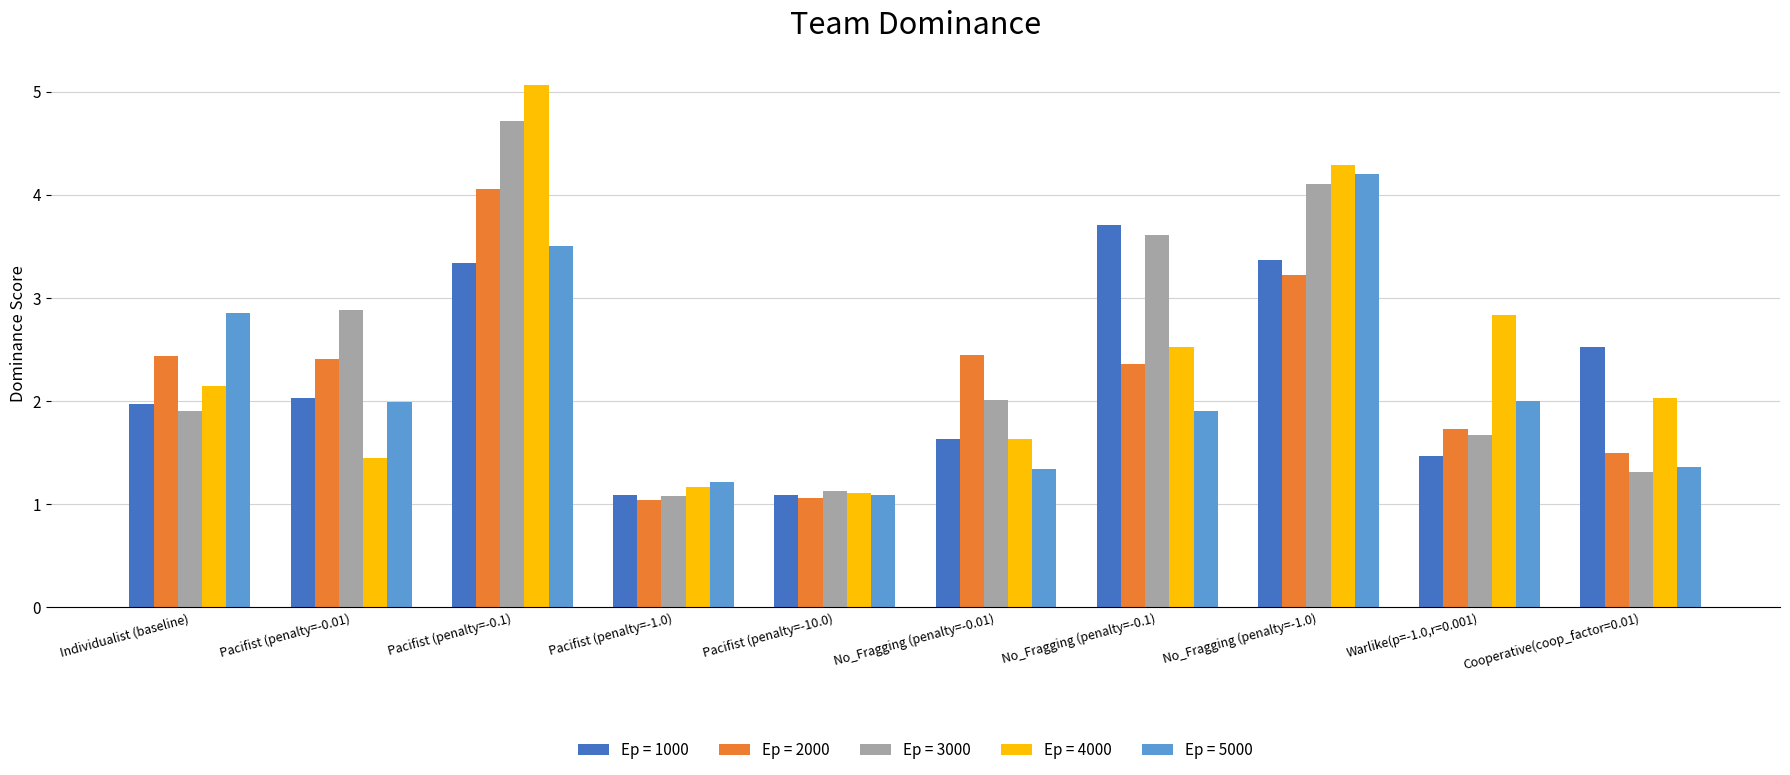

The Ep = 5000 series shows 2.0 at Warlike(p=-1.0,r=0.001). True or false?

True